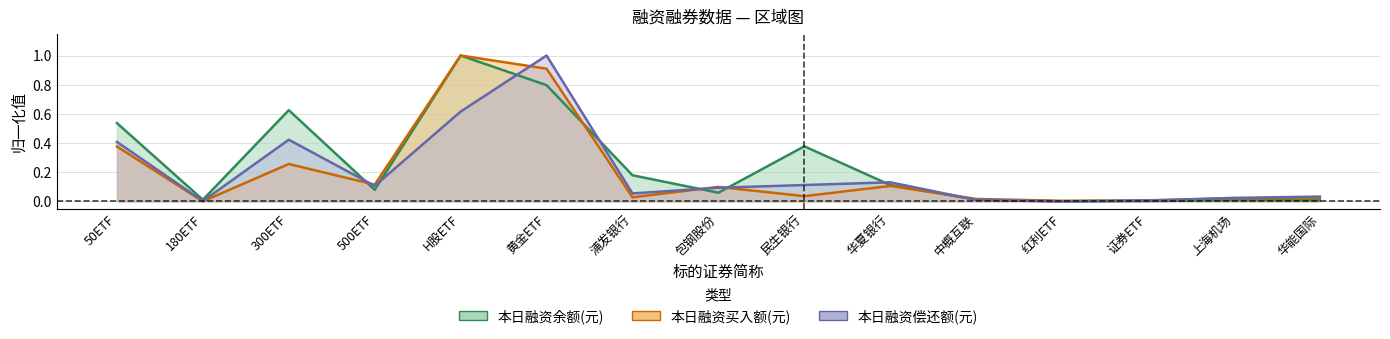

What is the difference between the maximum and minimum values in the 本日融资买入额(元) series?

1.0